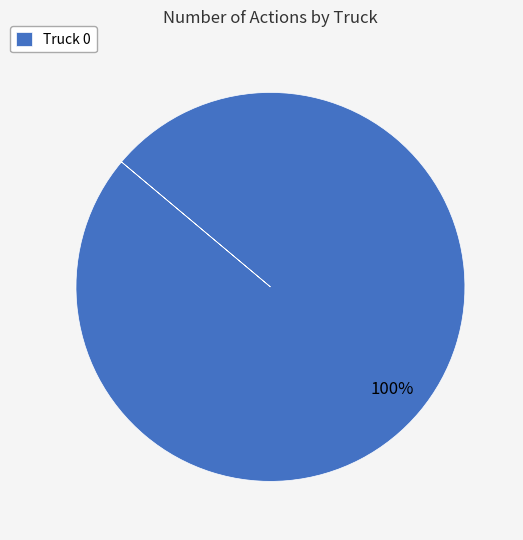

Is there any slice that represents more than half of the pie?

Yes